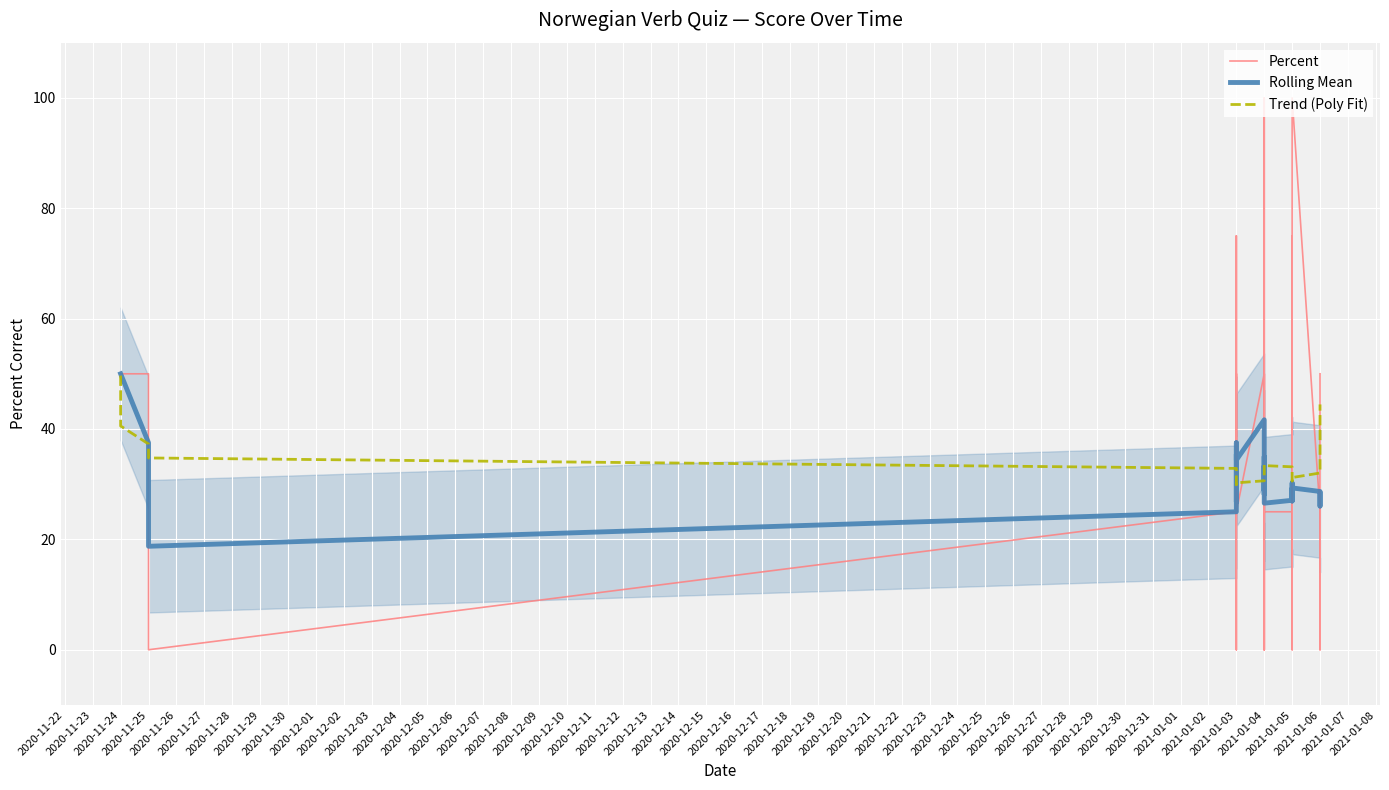

List the series in order of their peak value, lowest first.

Trend (Poly Fit), Rolling Mean, Percent